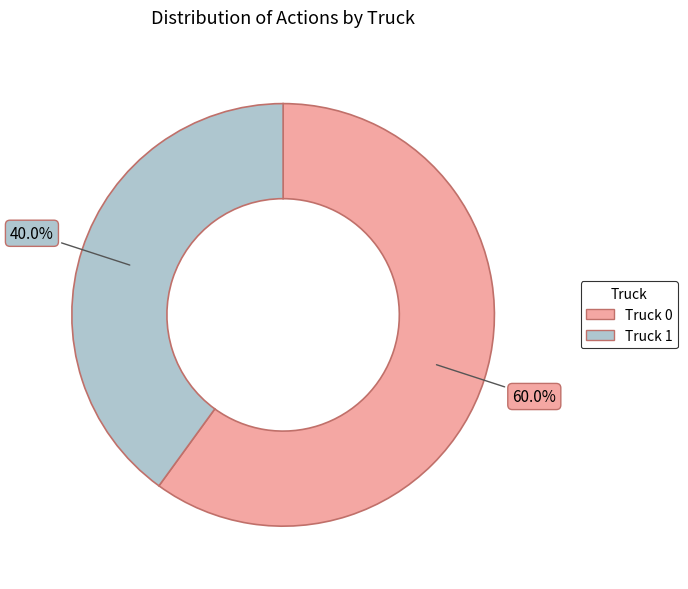

What percentage is NOT represented by Truck 0?

40.0%